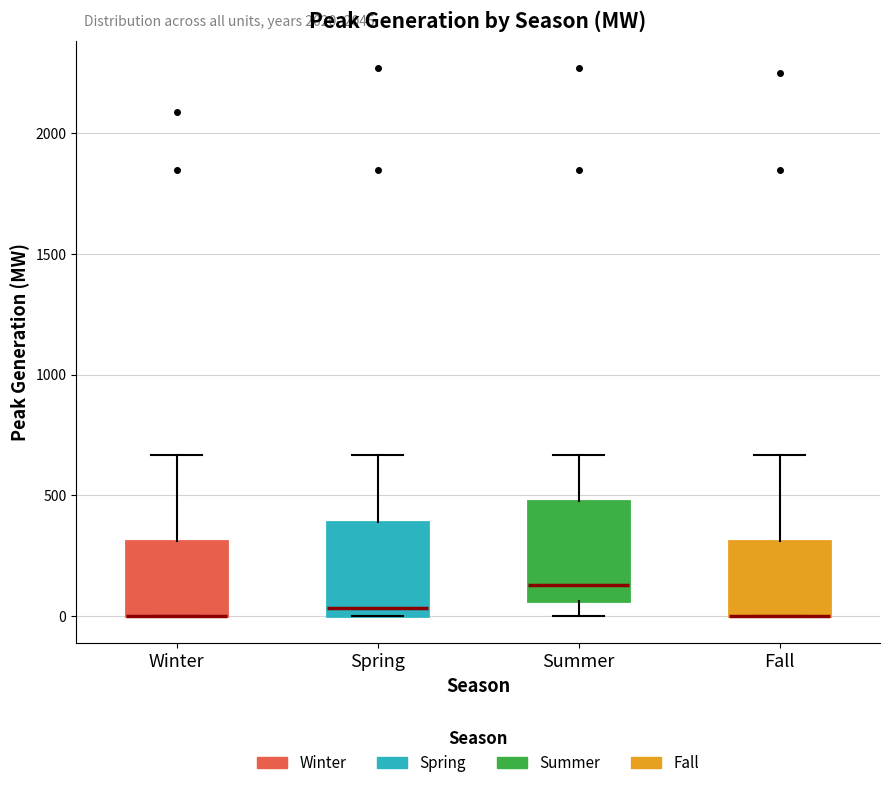

Reading left to right, read every box against the y-axis: the position of its median line, the range the box covers, and the ends of its whiskers. The values are not printed on the chart, so give them approximately, as read against the axis.

Winter: median 0 (drawn on the box's lower edge), box 0 to 300, whiskers 0 to 650
Spring: median 50, box 0 to 400, whiskers 0 to 650
Summer: median 150, box 50 to 500, whiskers 0 to 650
Fall: median 0 (drawn on the box's lower edge), box 0 to 300, whiskers 0 to 650